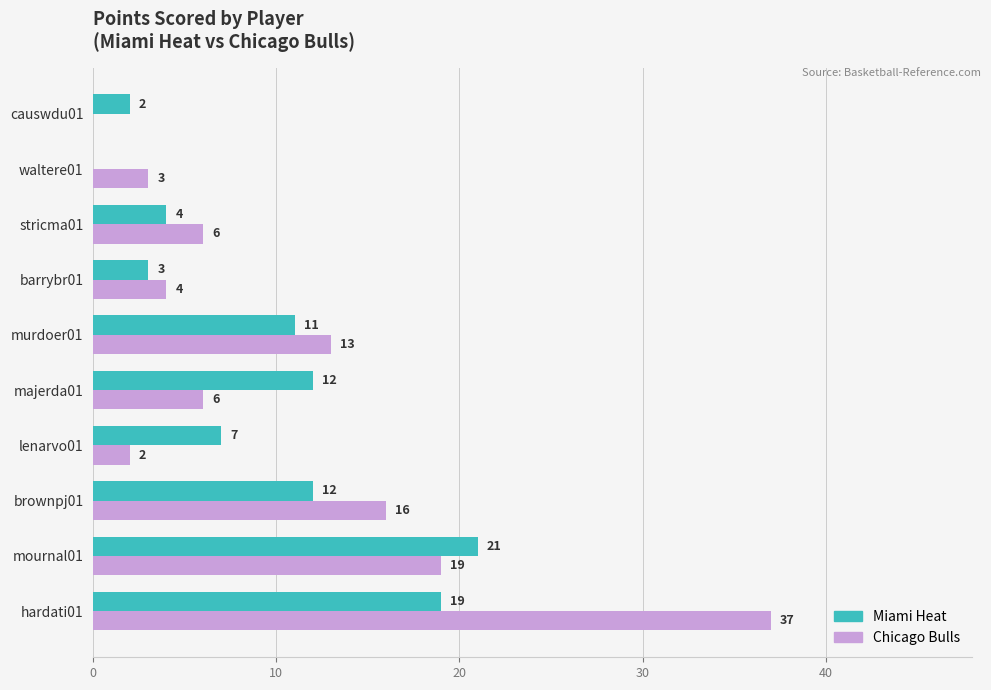

The Chicago Bulls series shows 6 at stricma01. True or false?

True